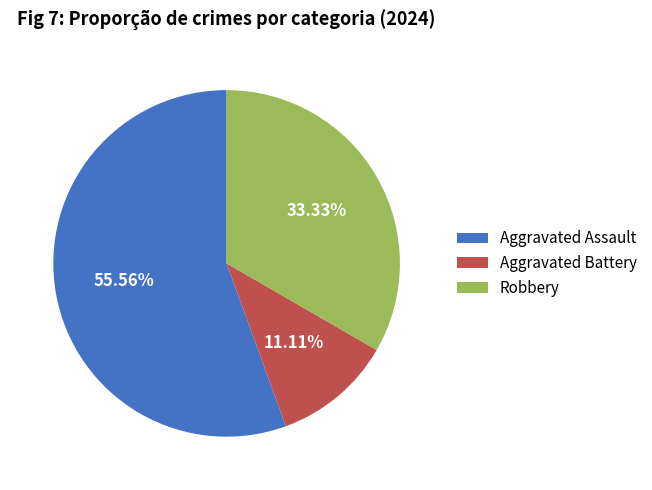

To the nearest percent, what is the combined percentage of Aggravated Battery and Robbery?

44%